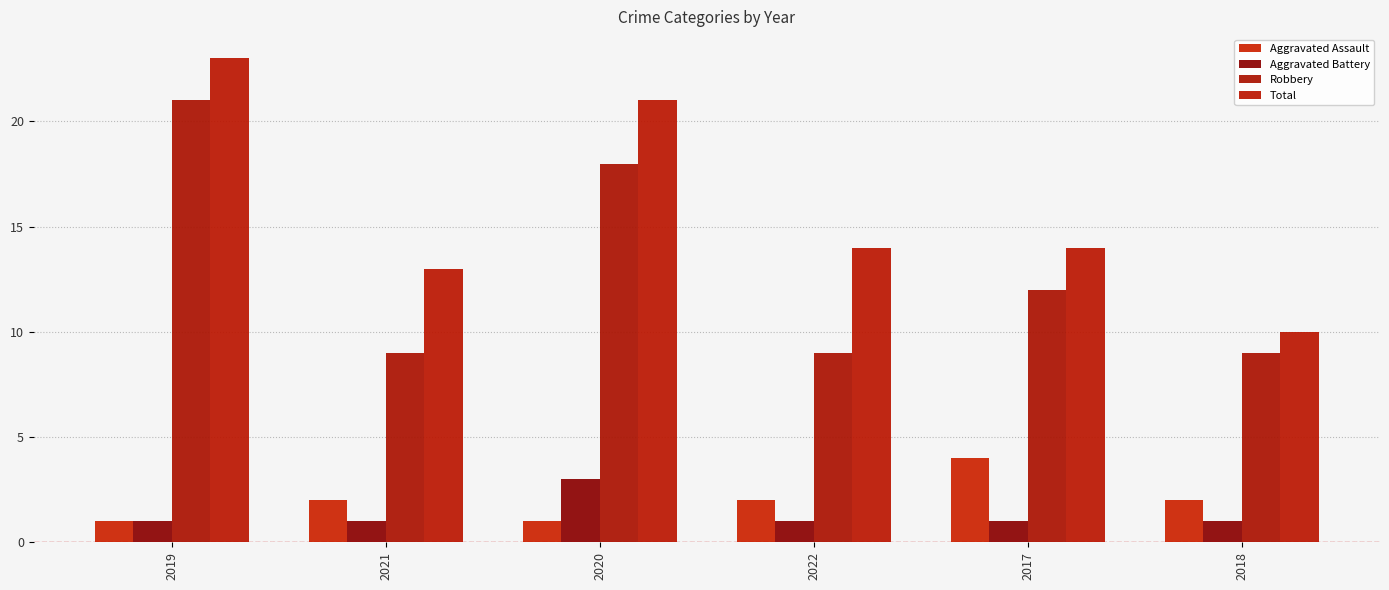

The Total series shows 7 at 2017. True or false?

False